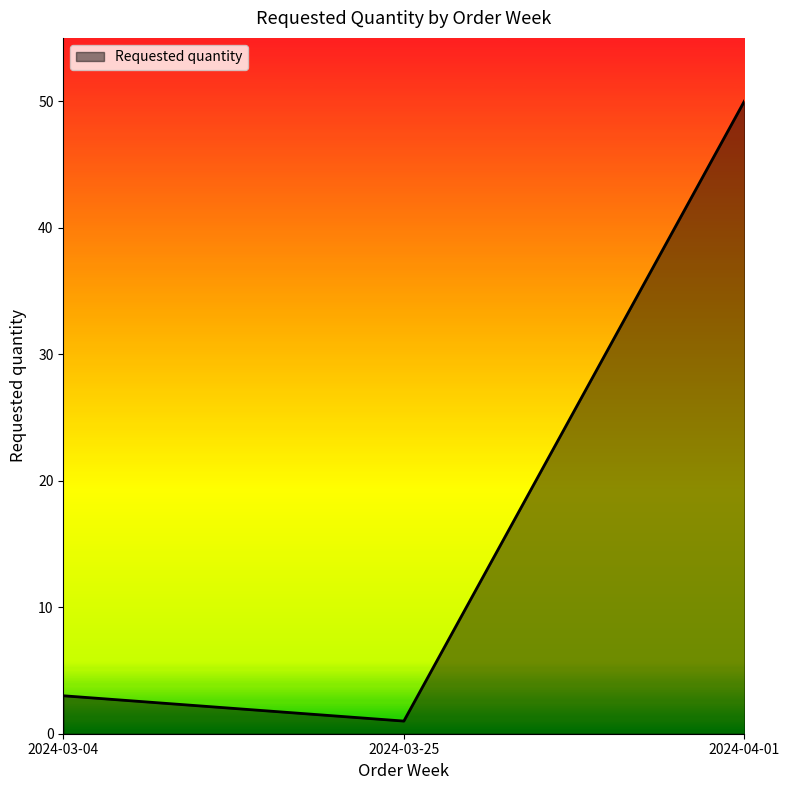

The value at 2024-03-25 is 1. True or false?

True